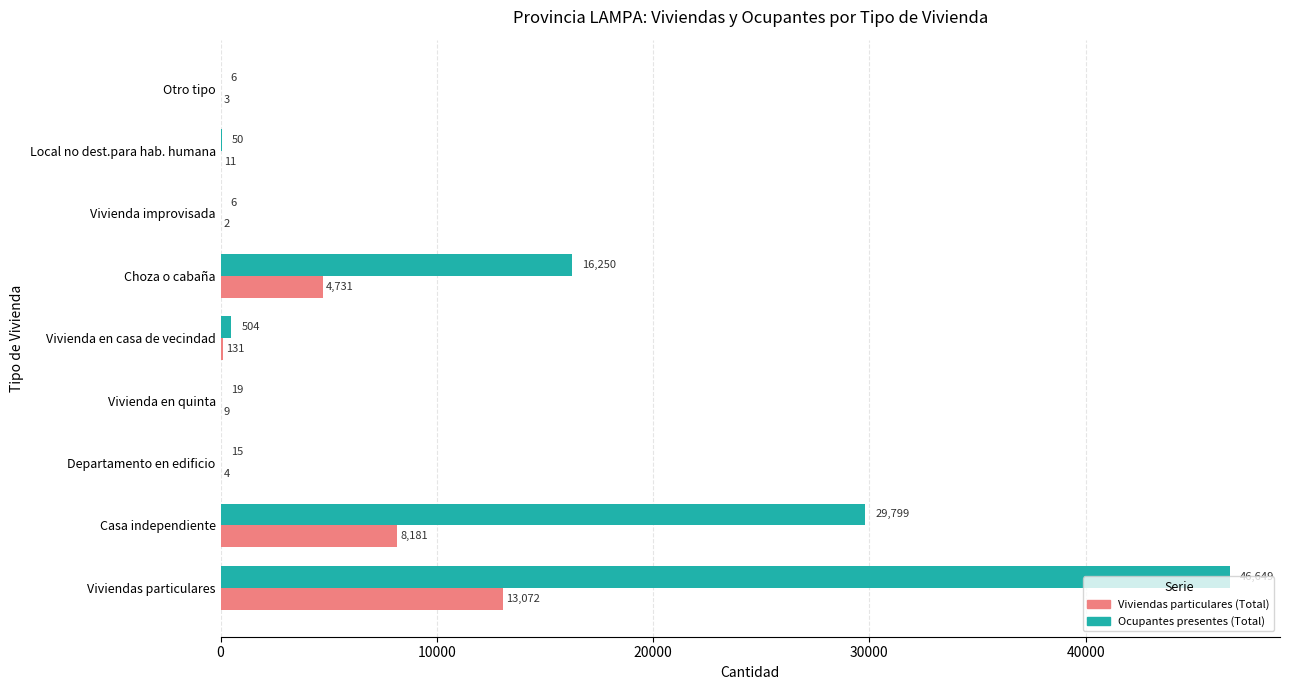

What is the sum of the Viviendas particulares (Total) values at Casa independiente and Viviendas particulares?

21253